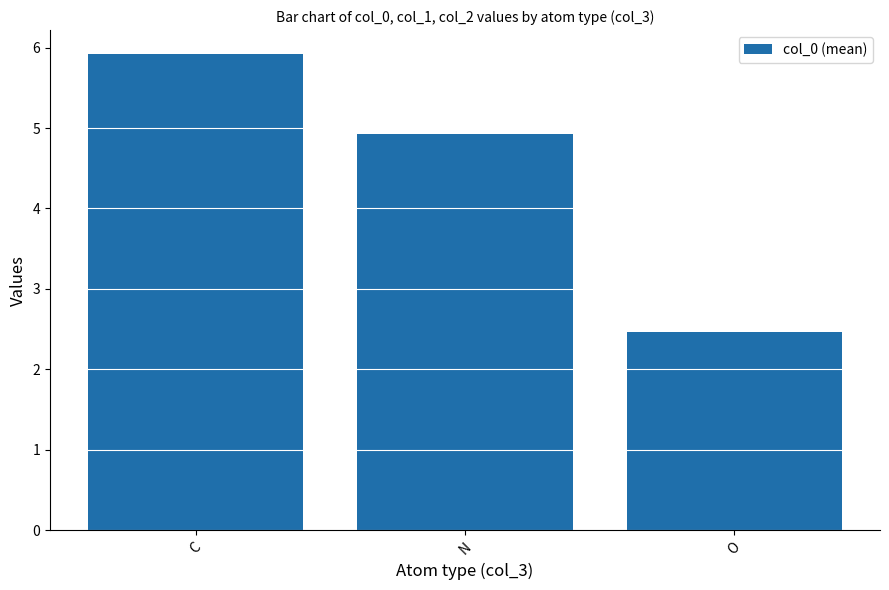

What is the sum of the values at N and O?

7.4